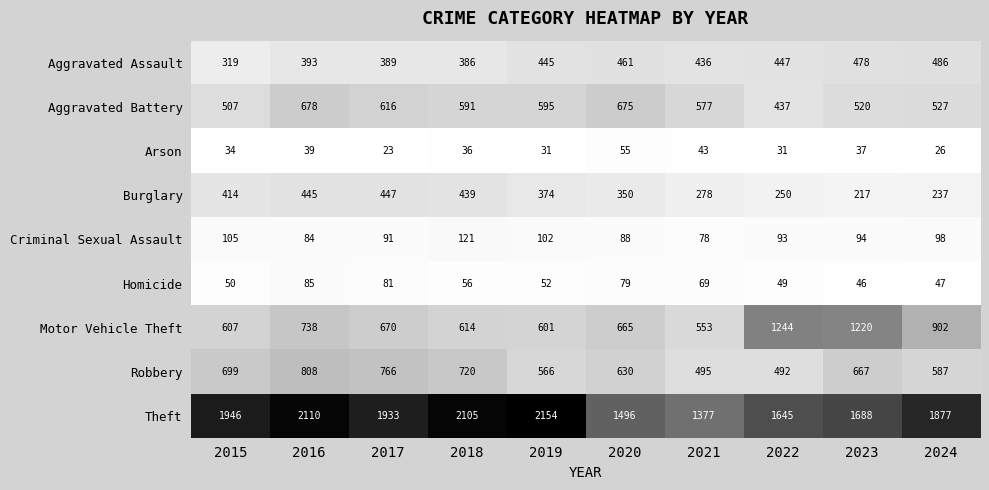

Is it true that Robbery equals 1002 at 2020?

False